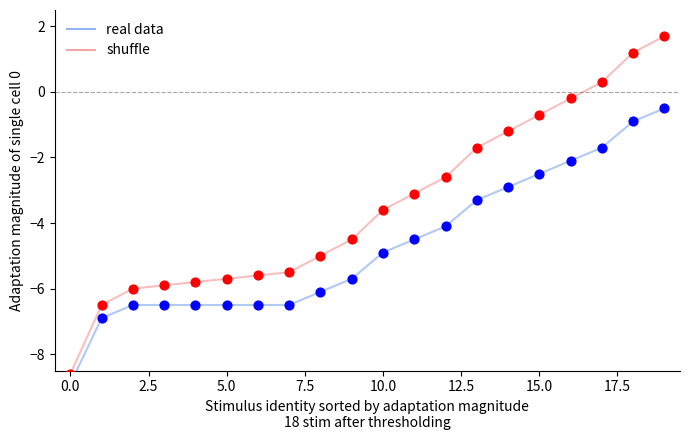

At how many categories does at least one series exceed -3?

8